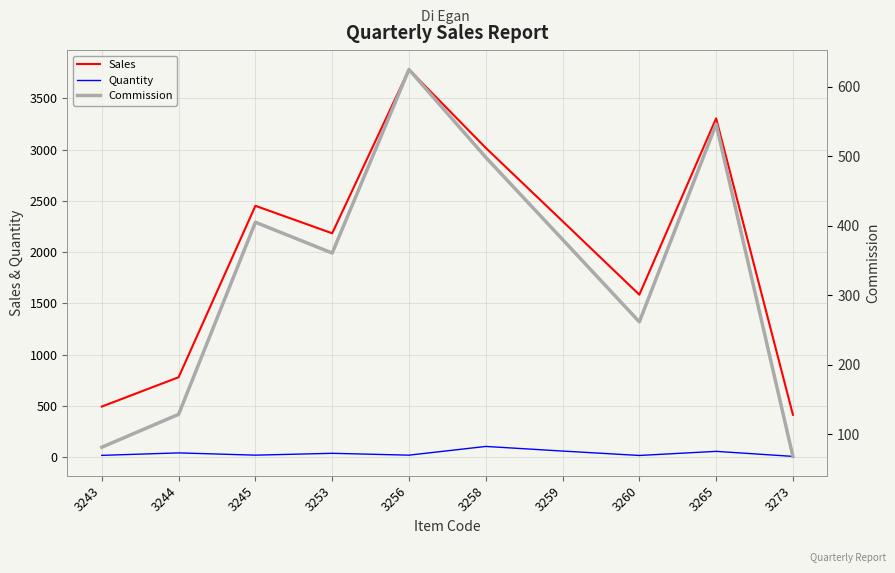

Rank the series by their maximum value, from lowest to highest.

Quantity, Commission, Sales